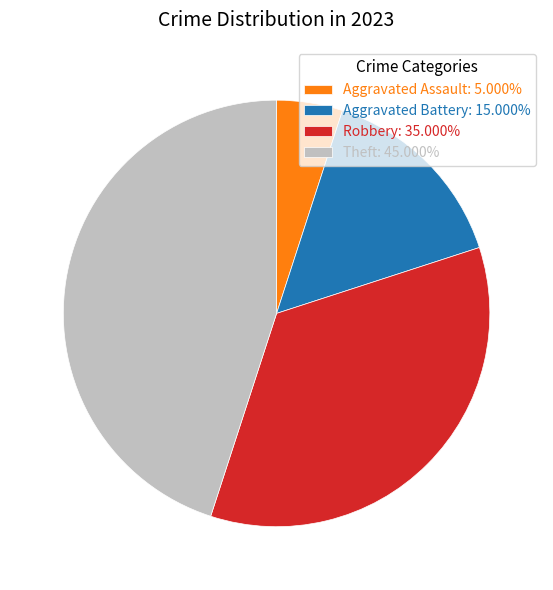

How many segments does this pie chart have?

4